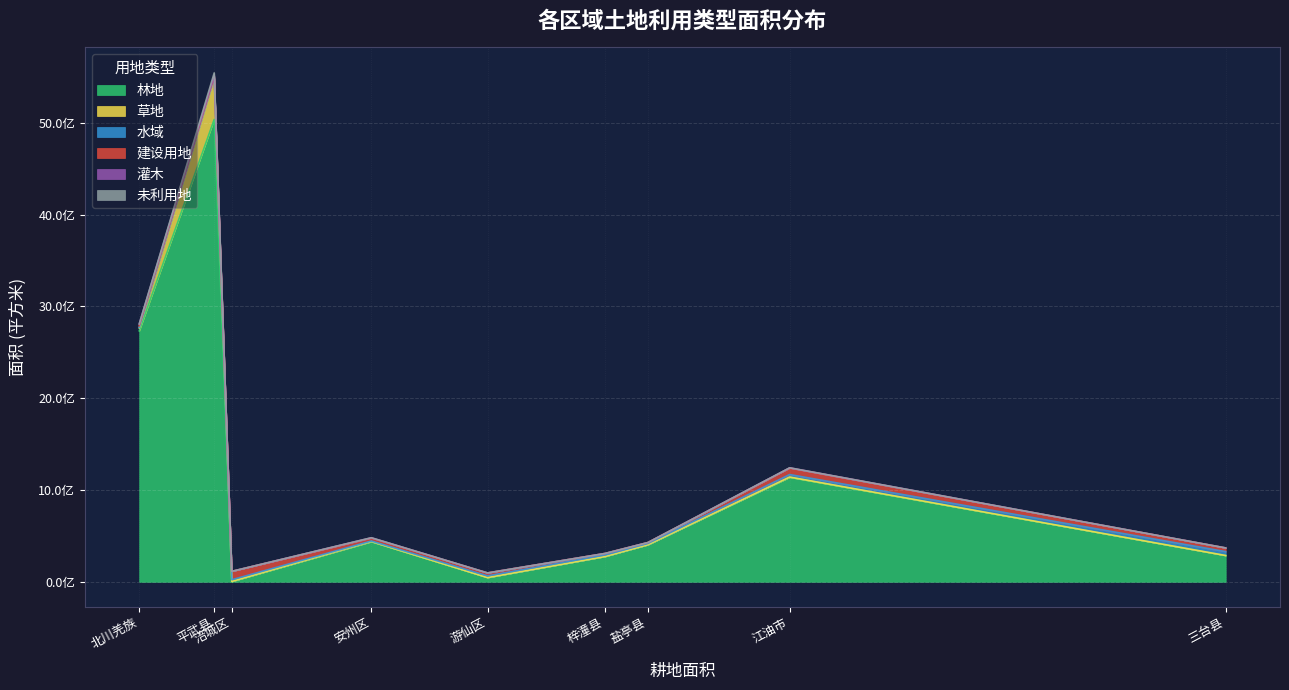

Is it true that 草地 equals 191700 at 盐亭县?

True